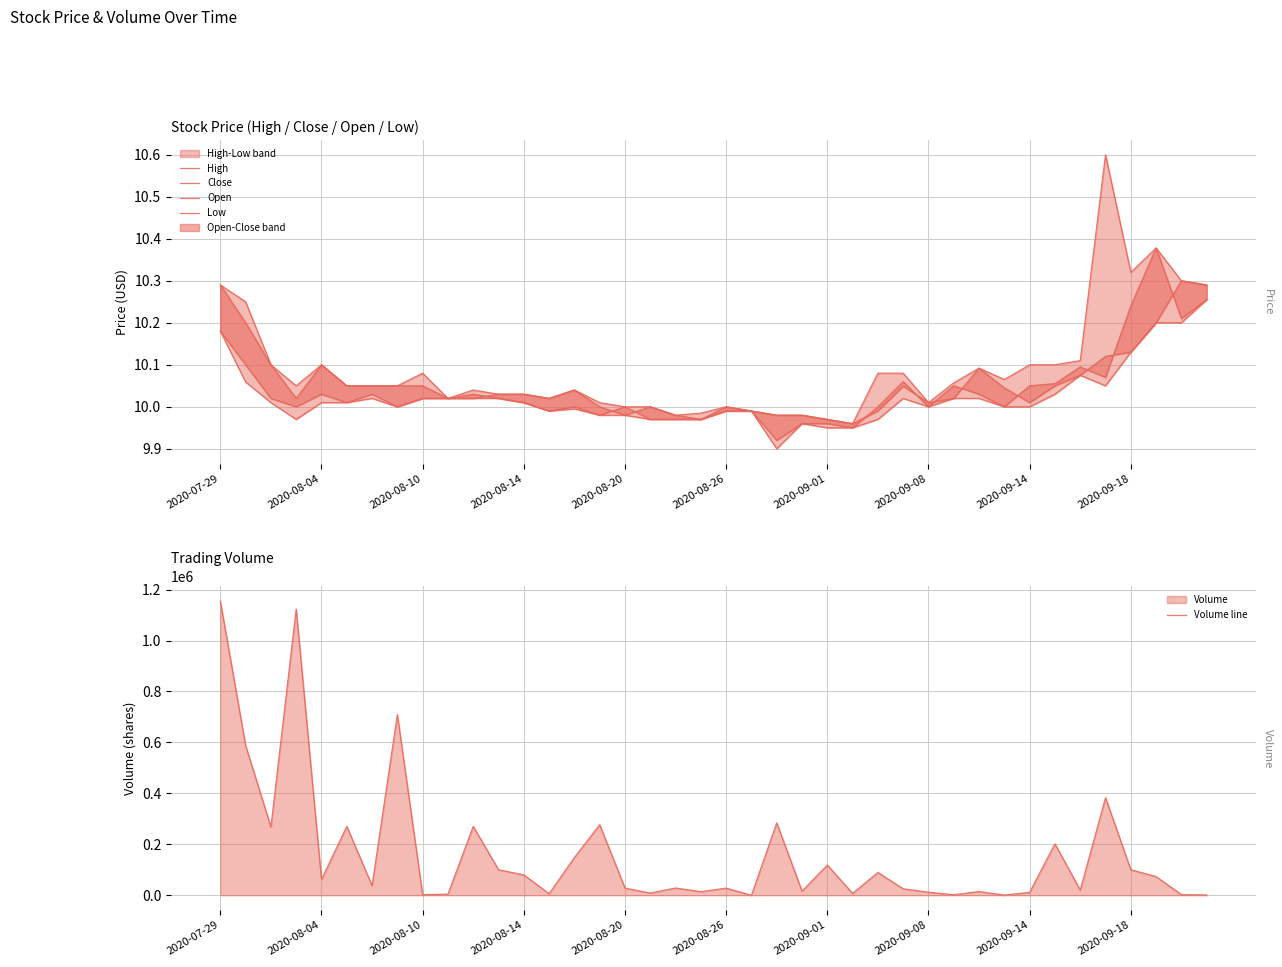

What is the average value of the Open series?

10.1